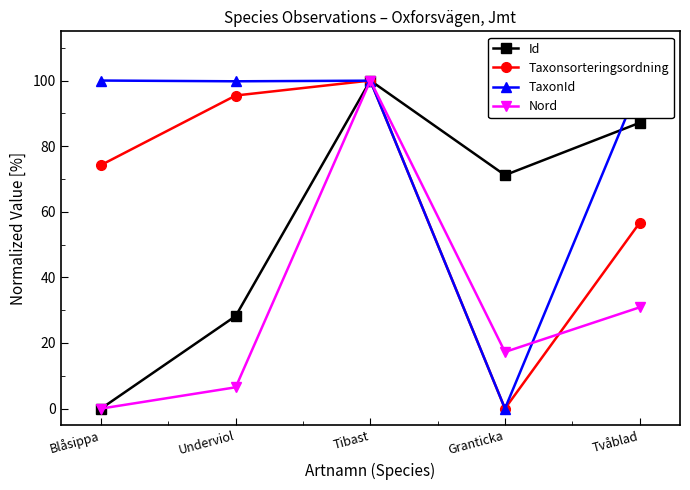

The Nord series shows 17.3 at Granticka. True or false?

True